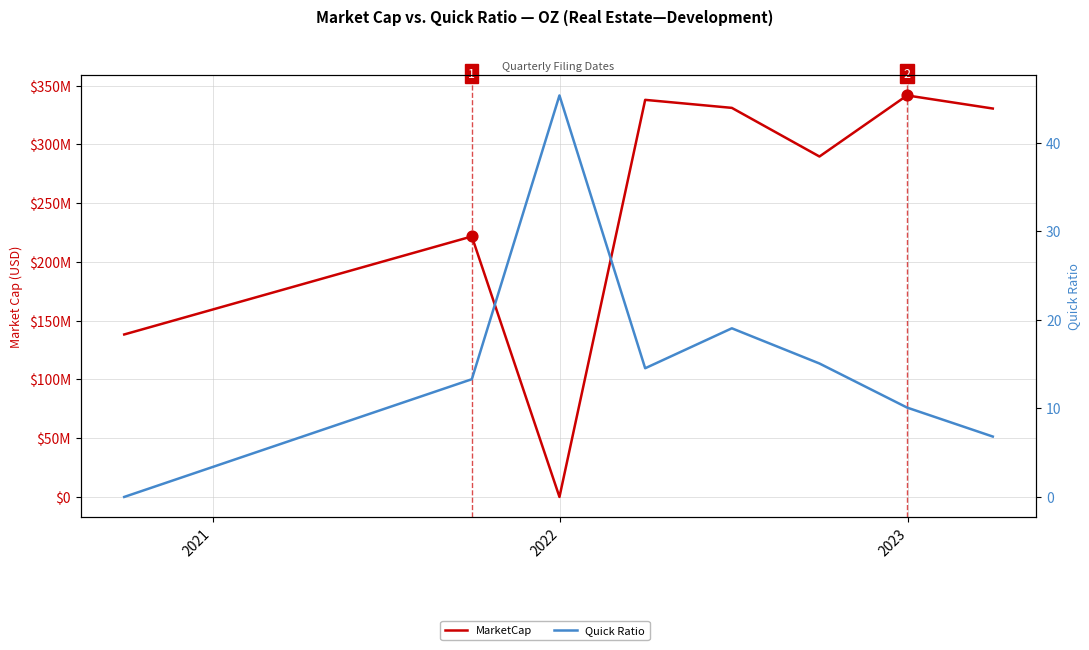

Which series contains the lowest Y value?

MarketCap